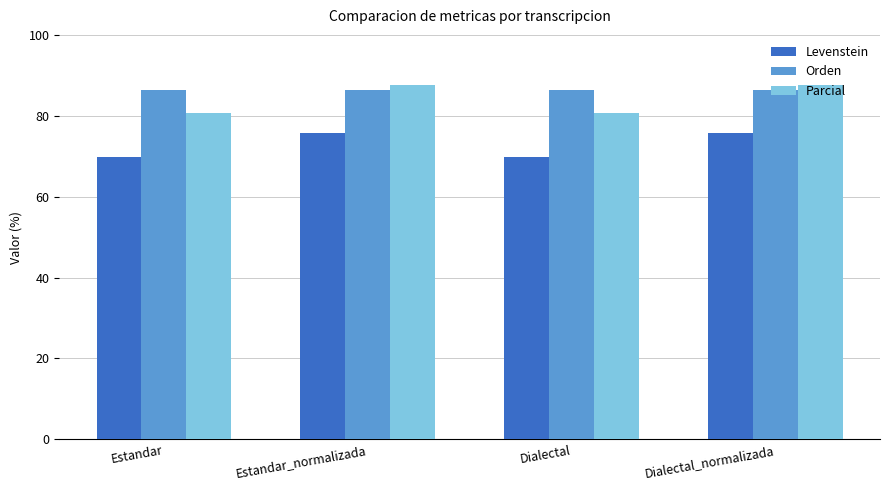

Which series has the largest total across all categories?

Orden